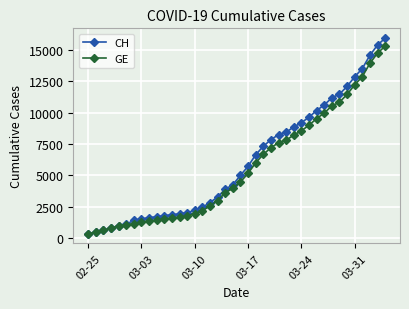

What is the value of the GE point at the 18th from the left?

3010